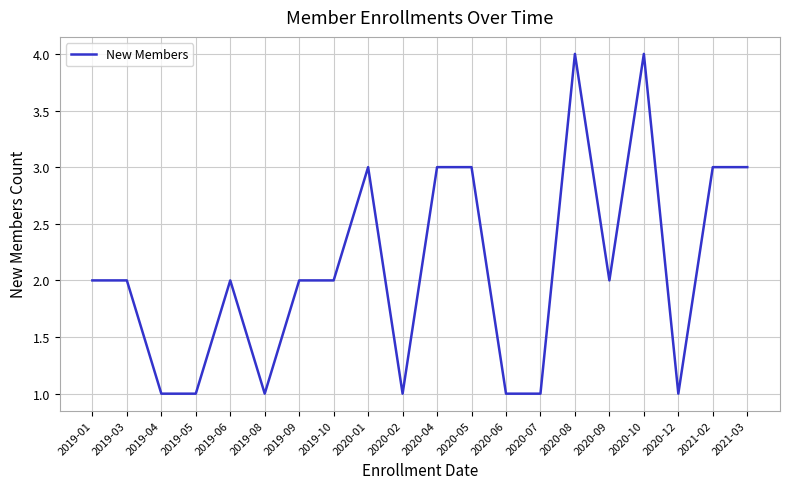

What is the difference between the second highest and minimum values?

3